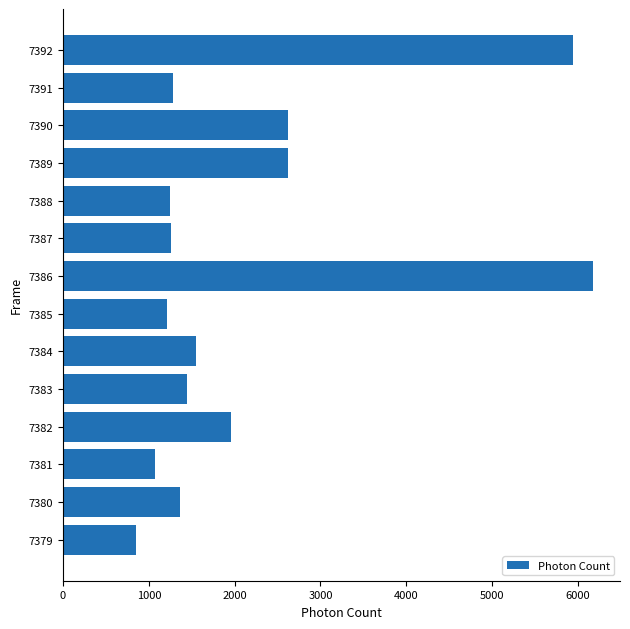

What is the average value?

2185.6